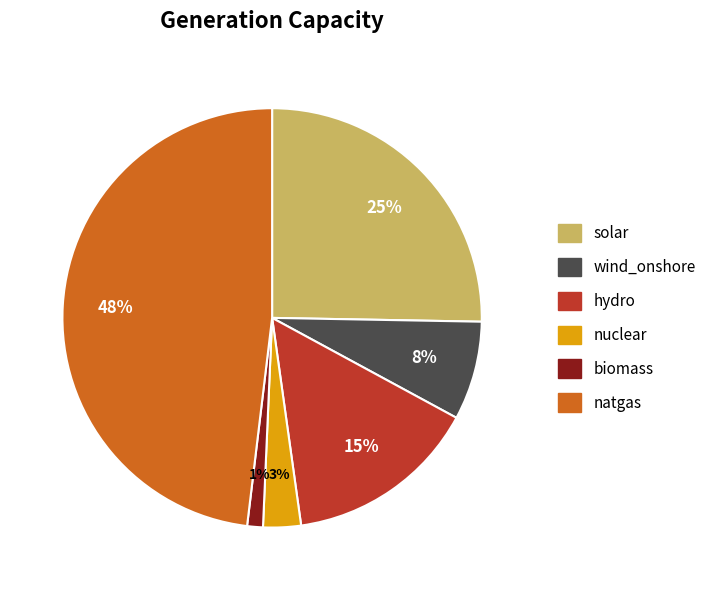

Does hydro account for over 50% of the chart?

No